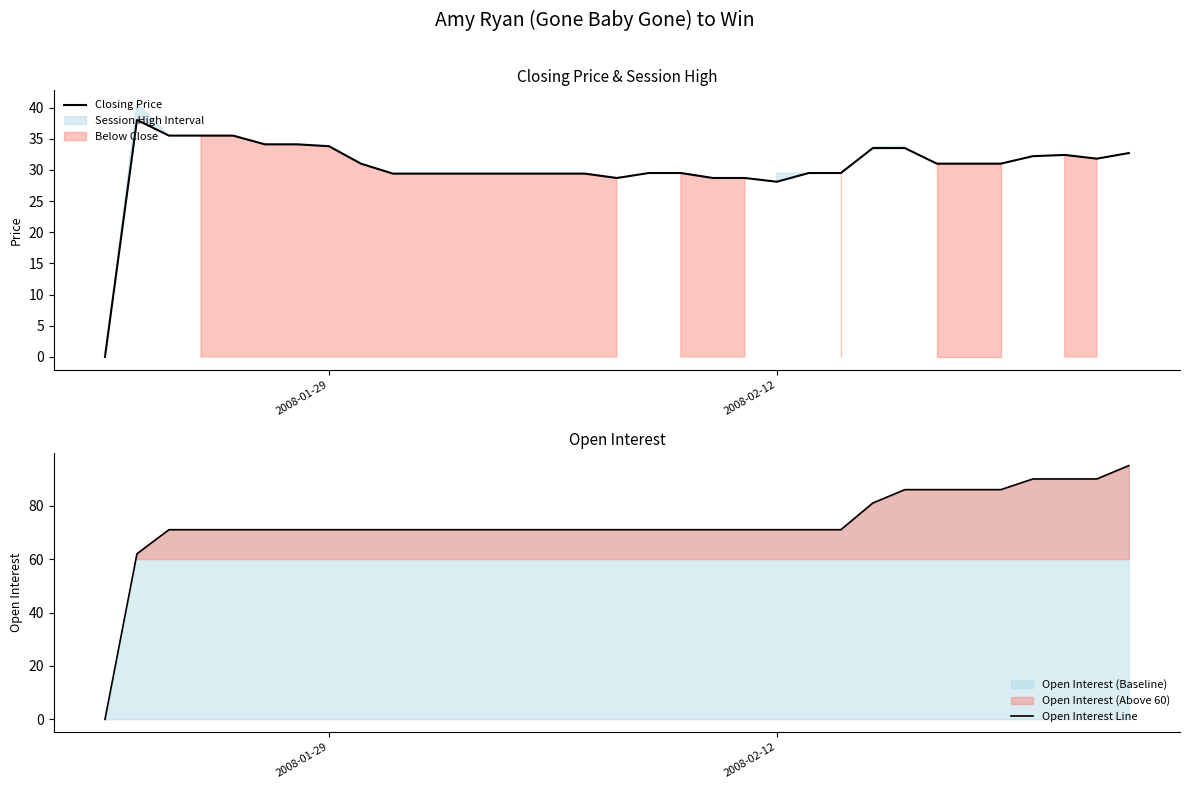

Is it true that Closing Price equals 33.8 at 2008-01-29?

True